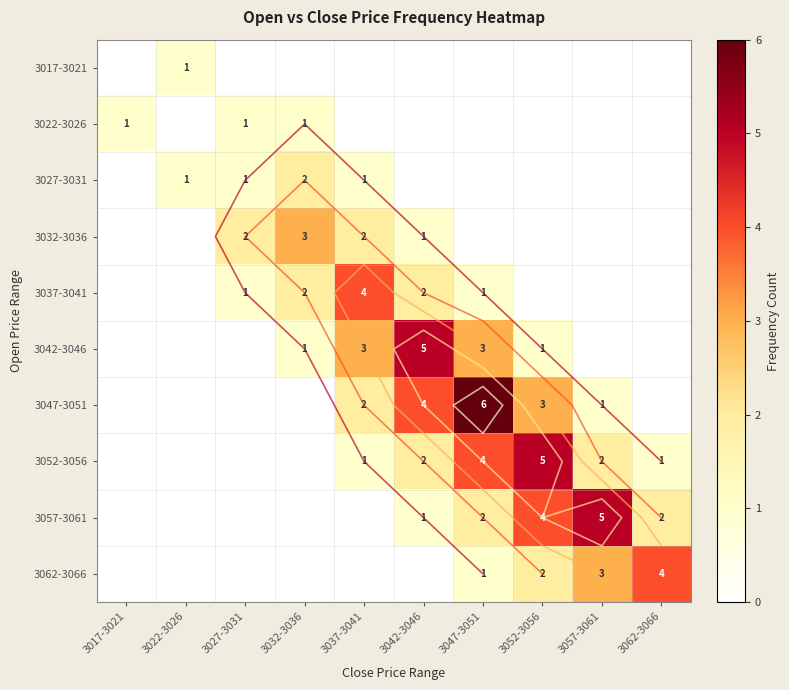

What is the sum of the 3032-3036 values at 3027-3031 and 3057-3061?

2